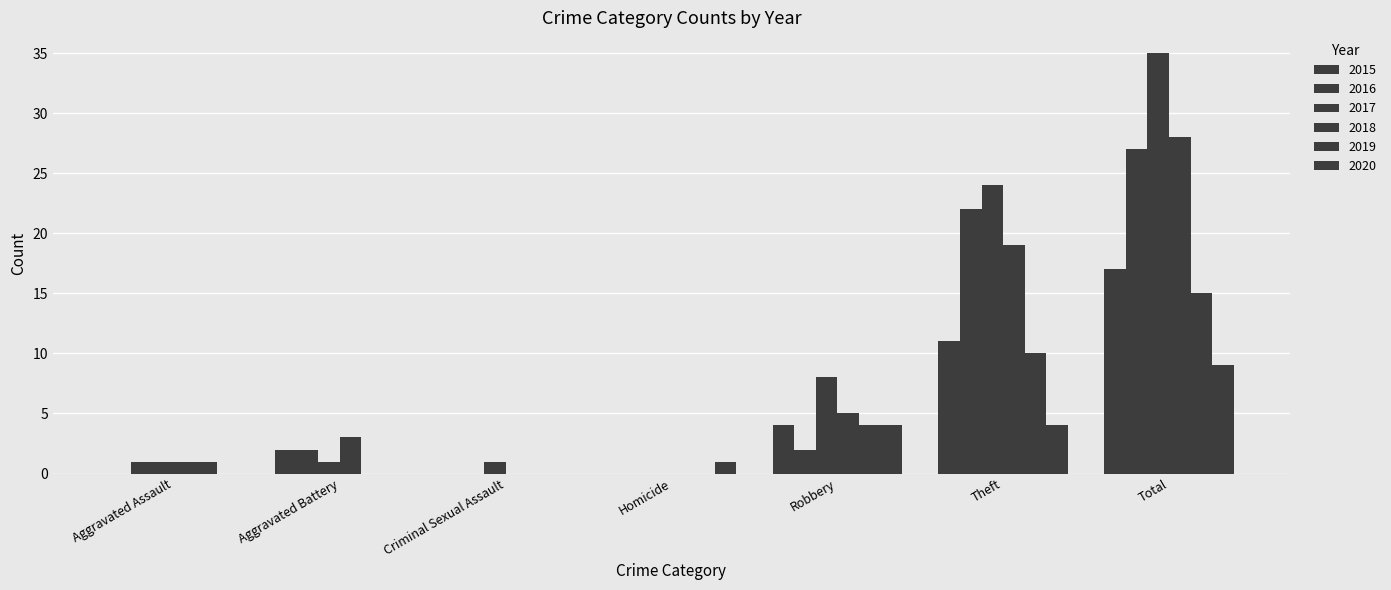

How many categories are shown in the chart?

7